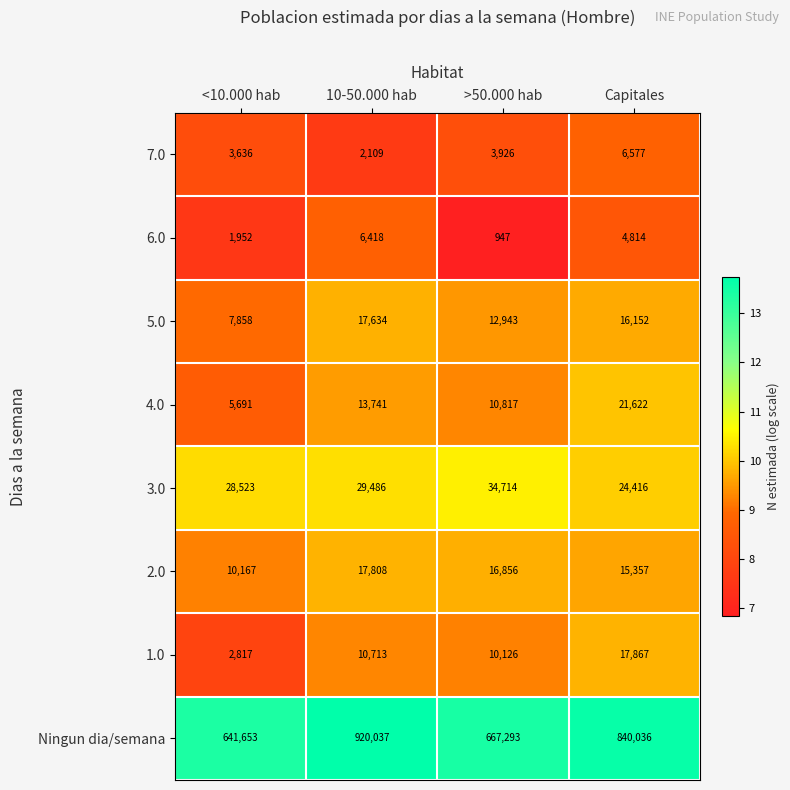

Which series has the largest total across all categories?

Ningun dia/semana